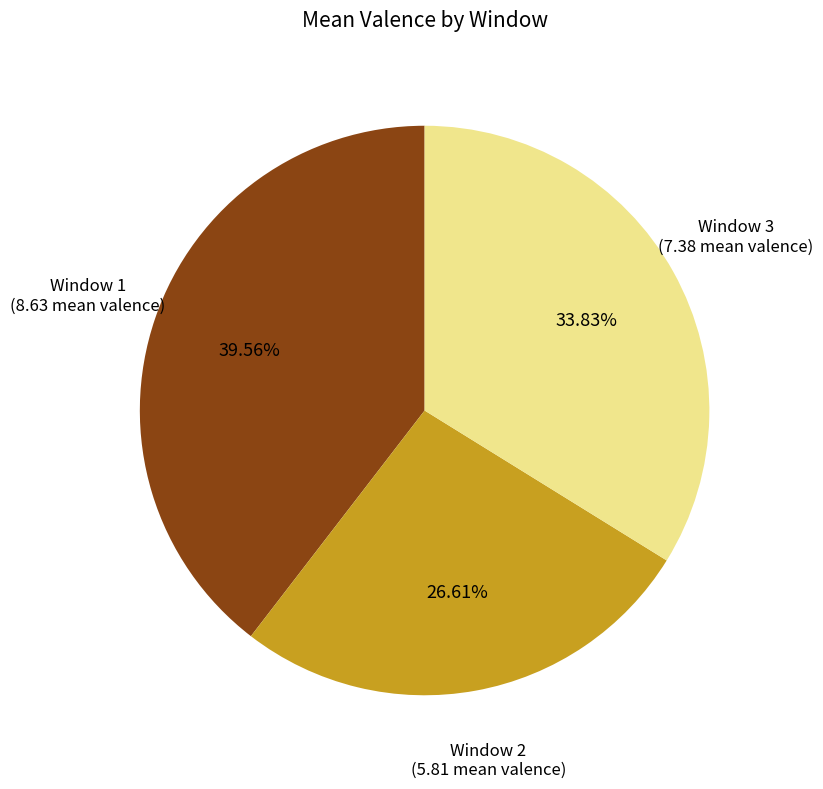

How many slices are in this pie chart?

3